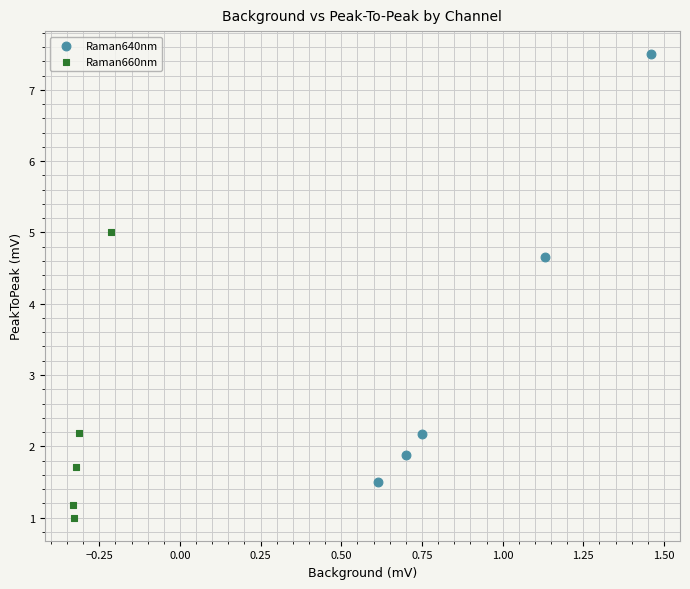

Which series reaches the minimum Y coordinate?

Raman660nm